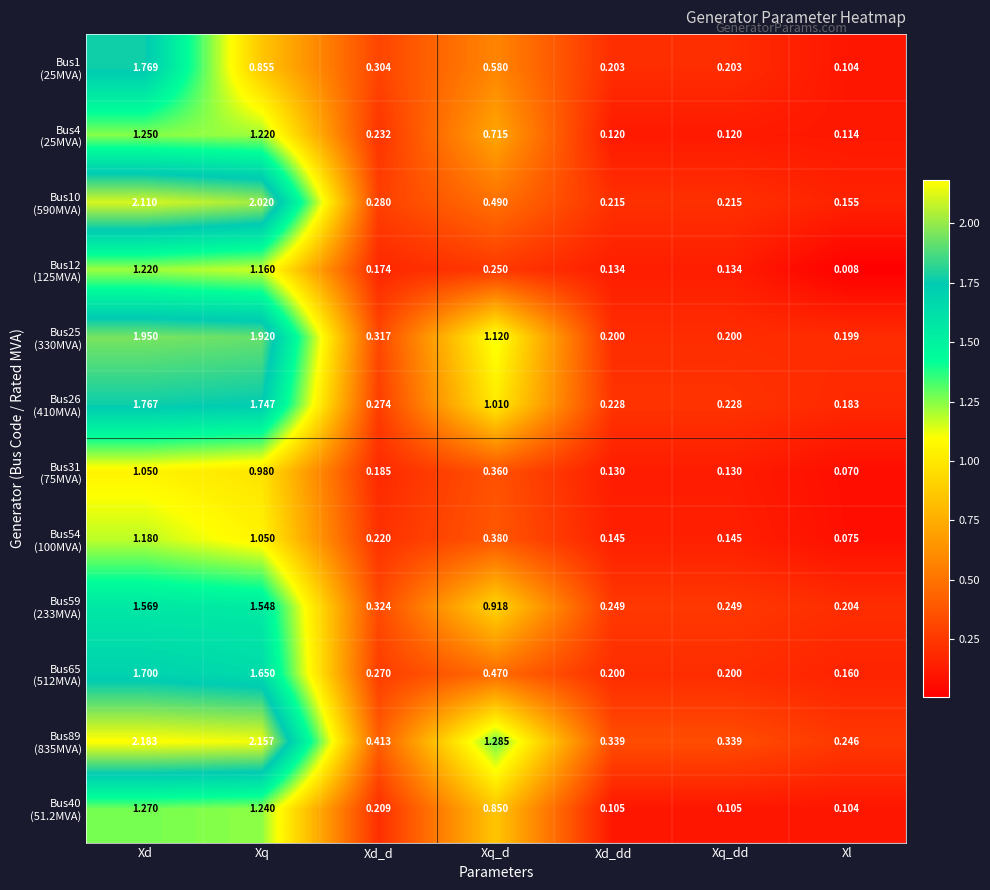

How many data points does each series have?

7